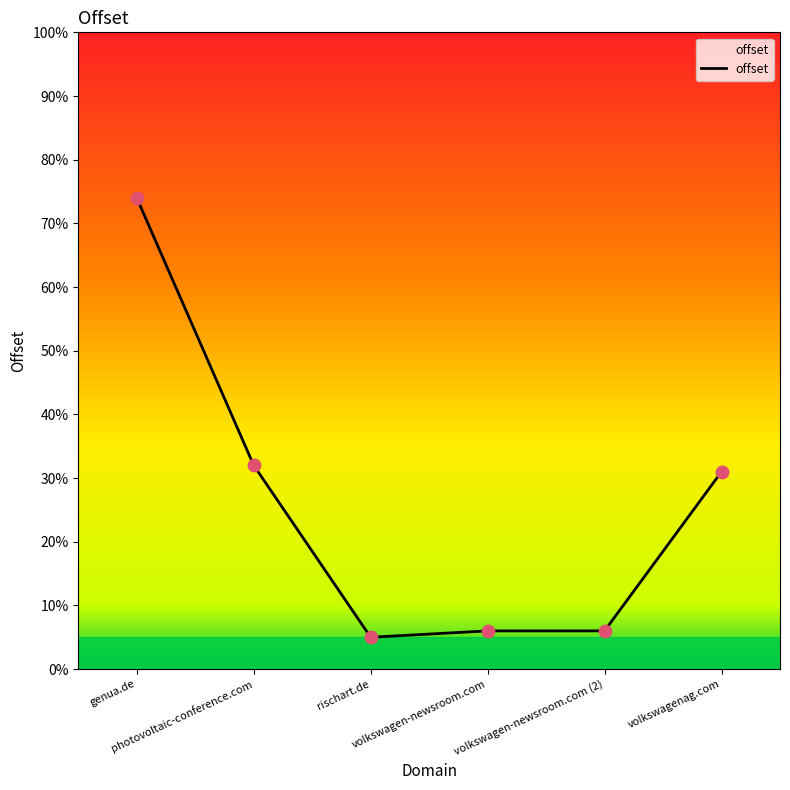

Approximately how many times larger is the value at volkswagenag.com compared to volkswagen-newsroom.com (2)?

5.2